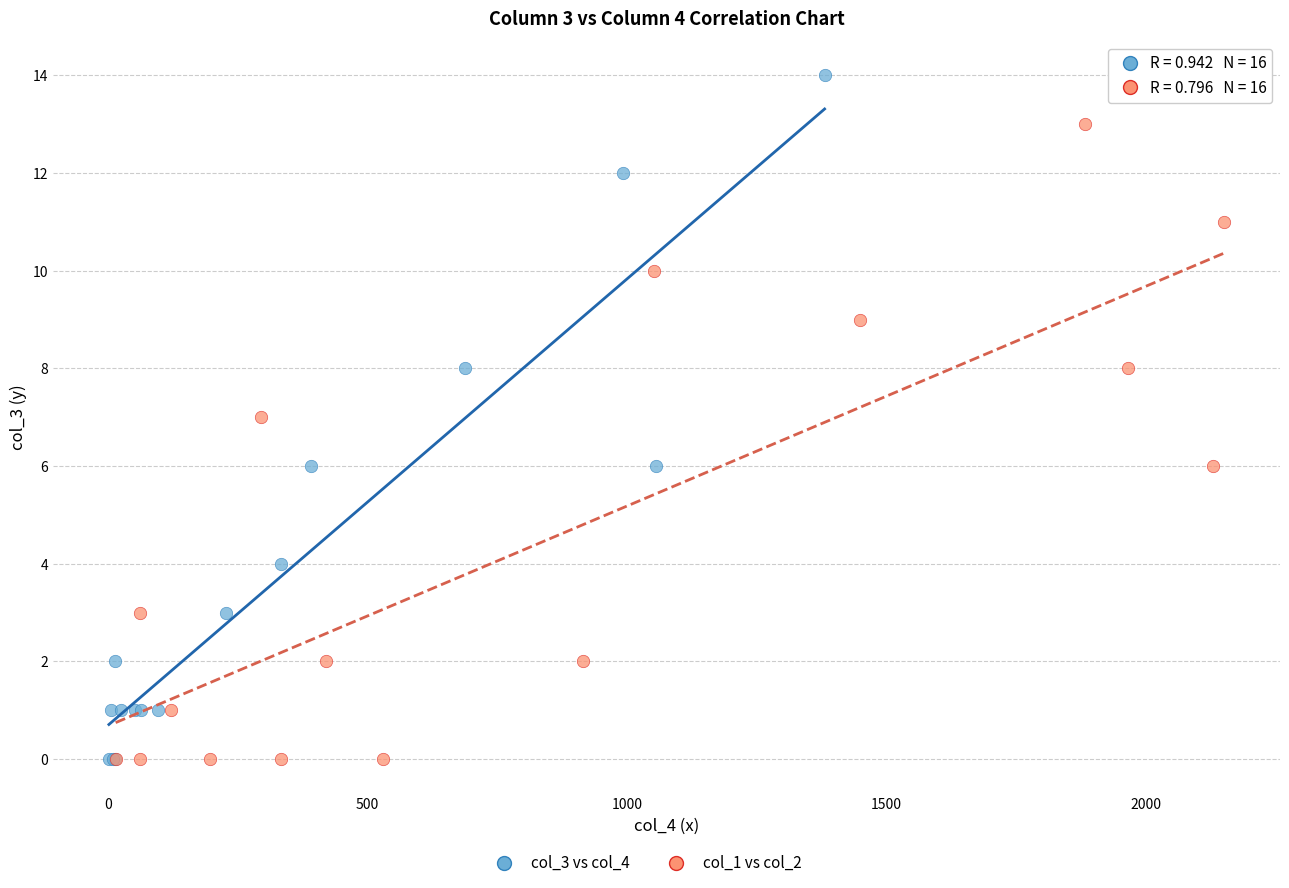

Which series has the largest Y range (max minus min)?

col_3 vs col_4